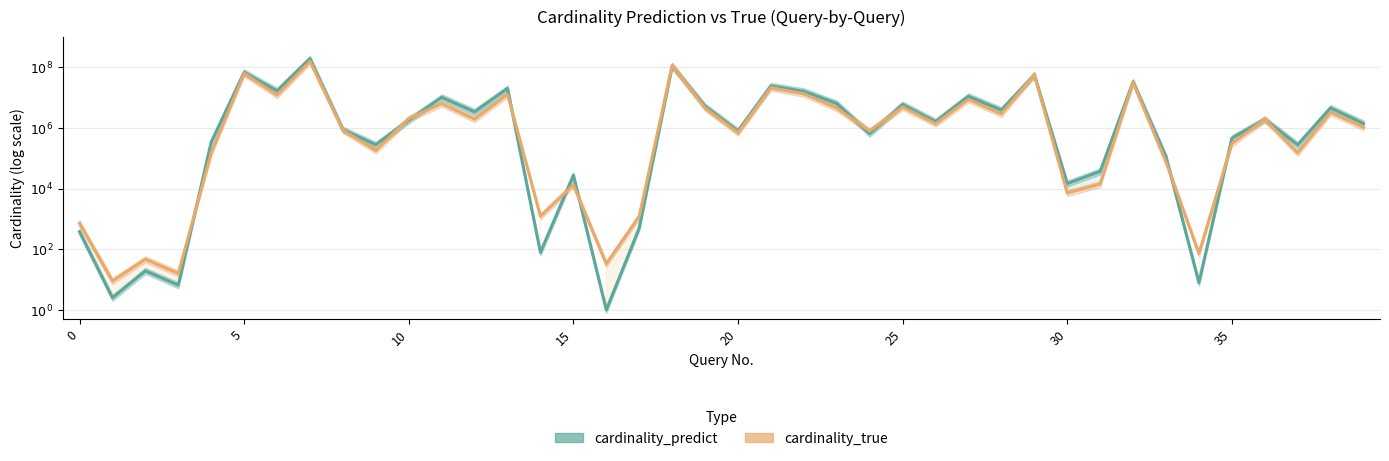

How many positive values does the cardinality_predict series have?

39